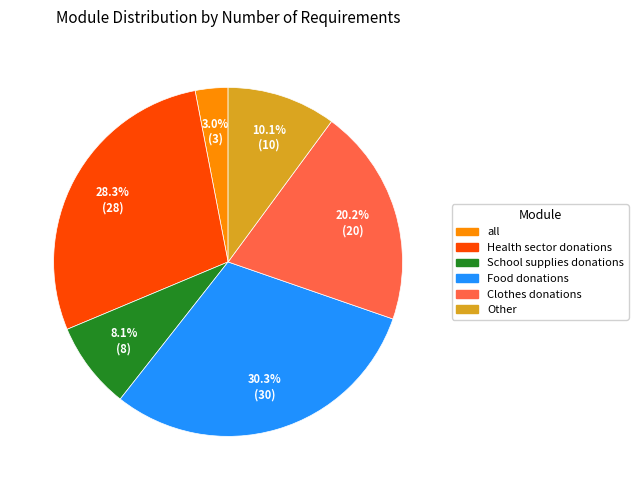

Is there any slice that represents more than half of the pie?

No